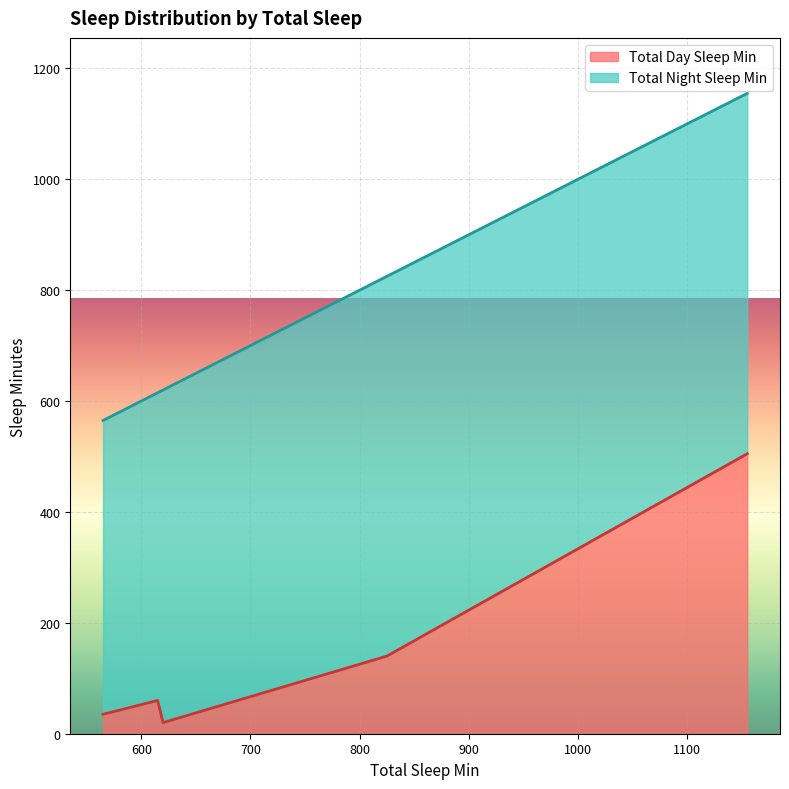

True or false: Total Day Sleep Min and Total Night Sleep Min intersect in this chart.

False